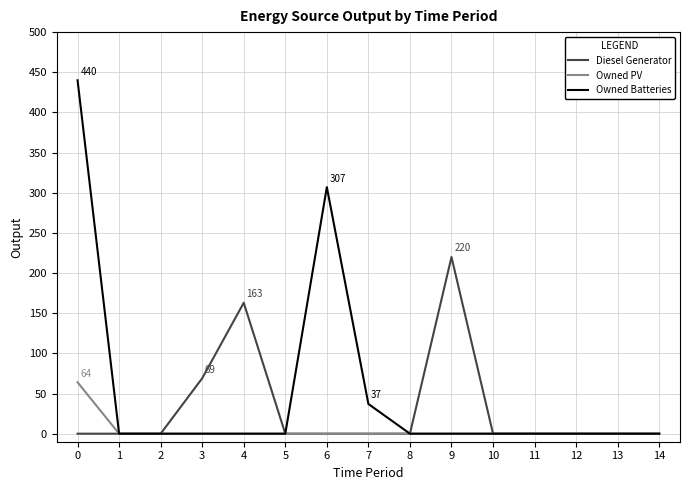

What are all the series names shown in the legend?

Diesel Generator, Owned PV, Owned Batteries